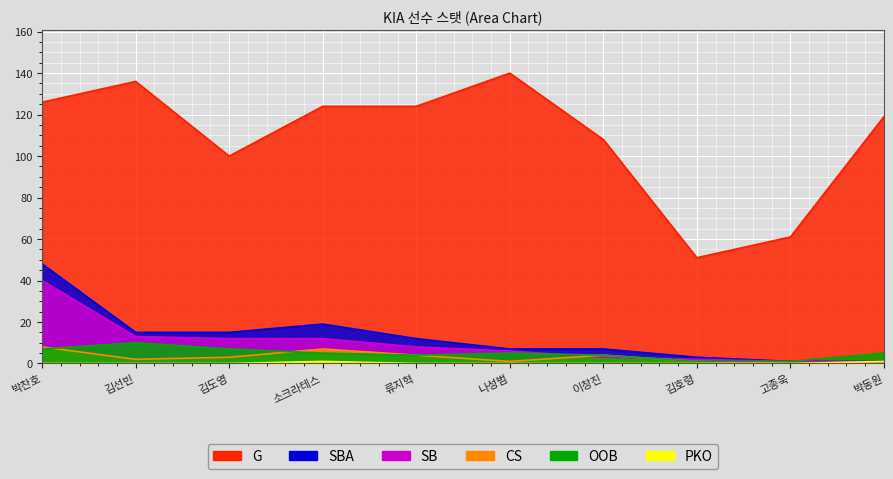

Which has a higher value, 고종욱 or 소크라테스?

소크라테스